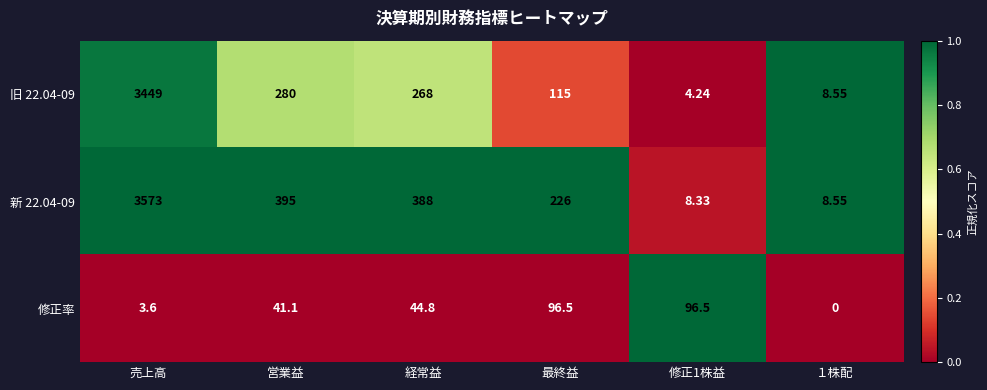

At which category is the sum across all series the highest?

売上高